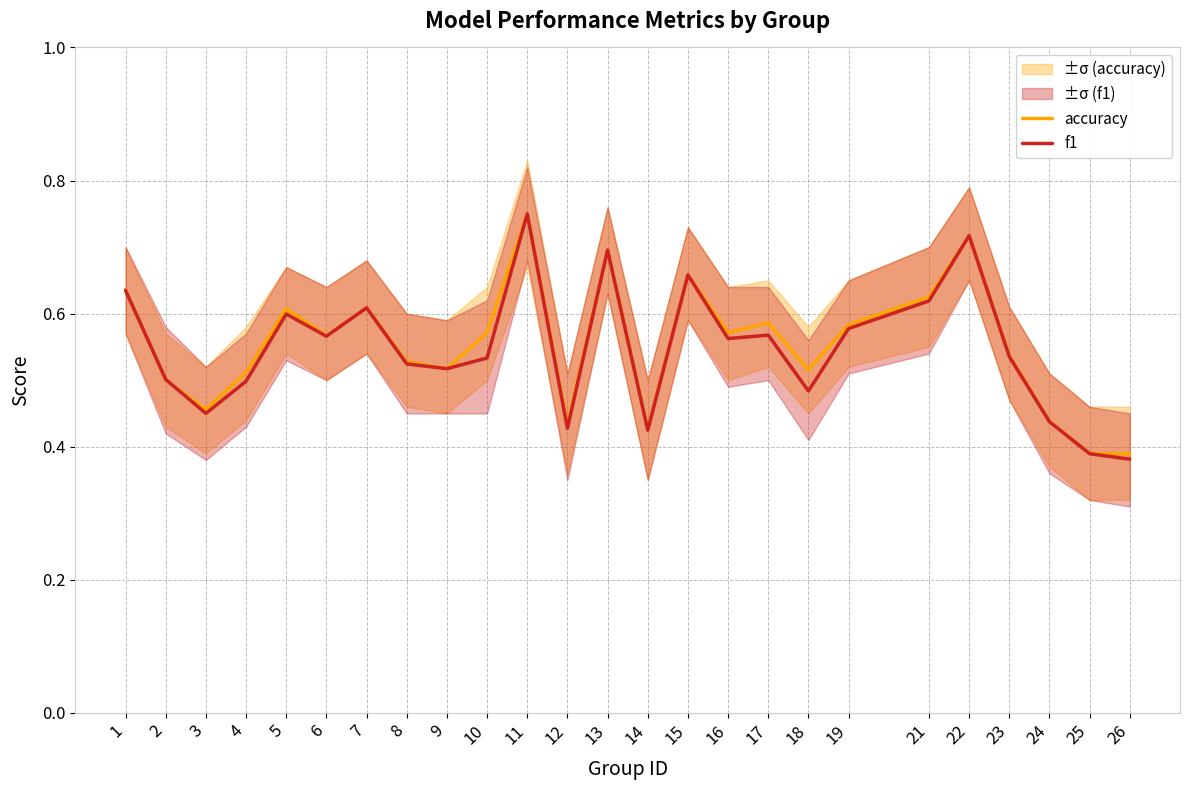

Is it true that accuracy equals 0.6 at 7?

True